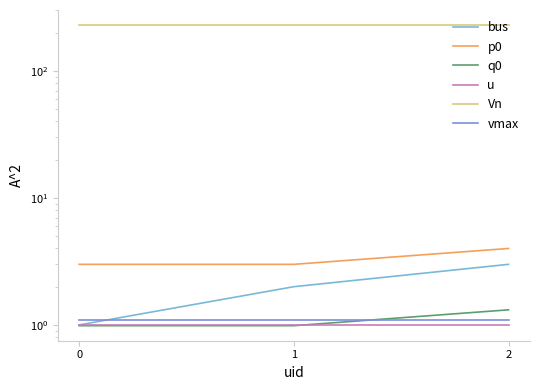

What is the approximate value of Vn at 1?

230.0